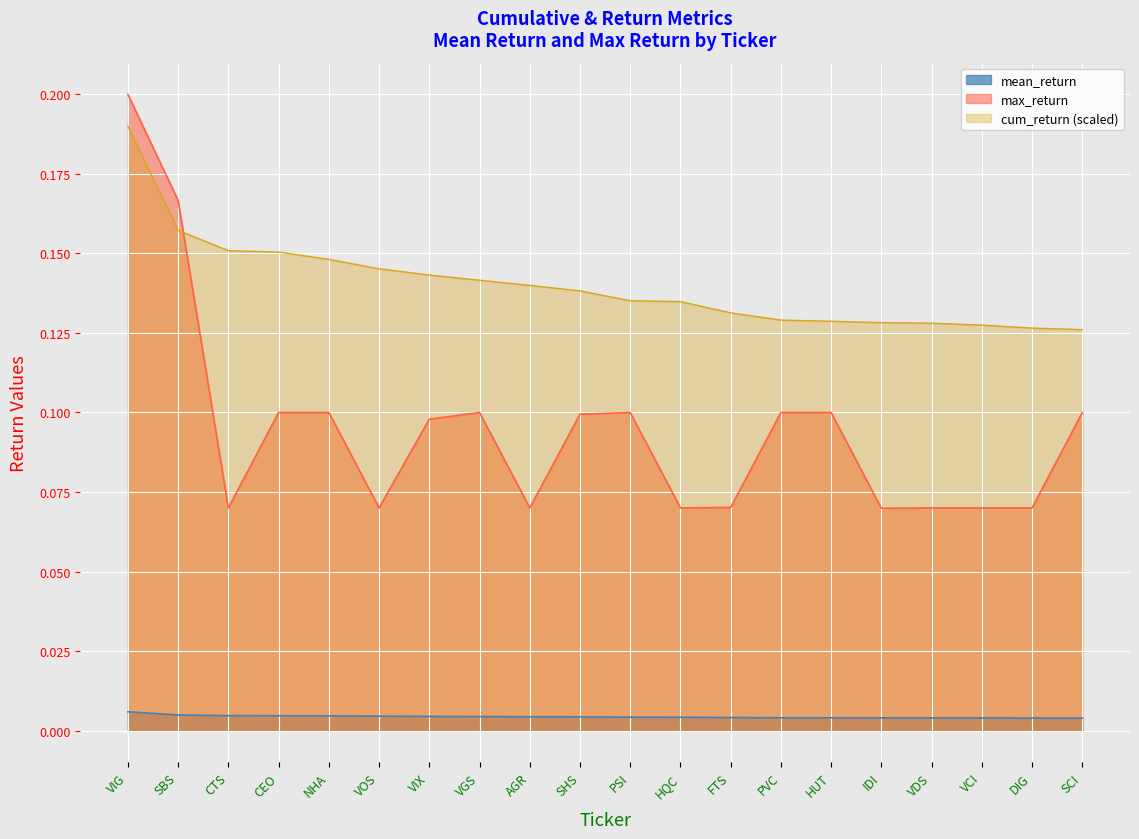

How many interior local peaks does the max_return series have?

5